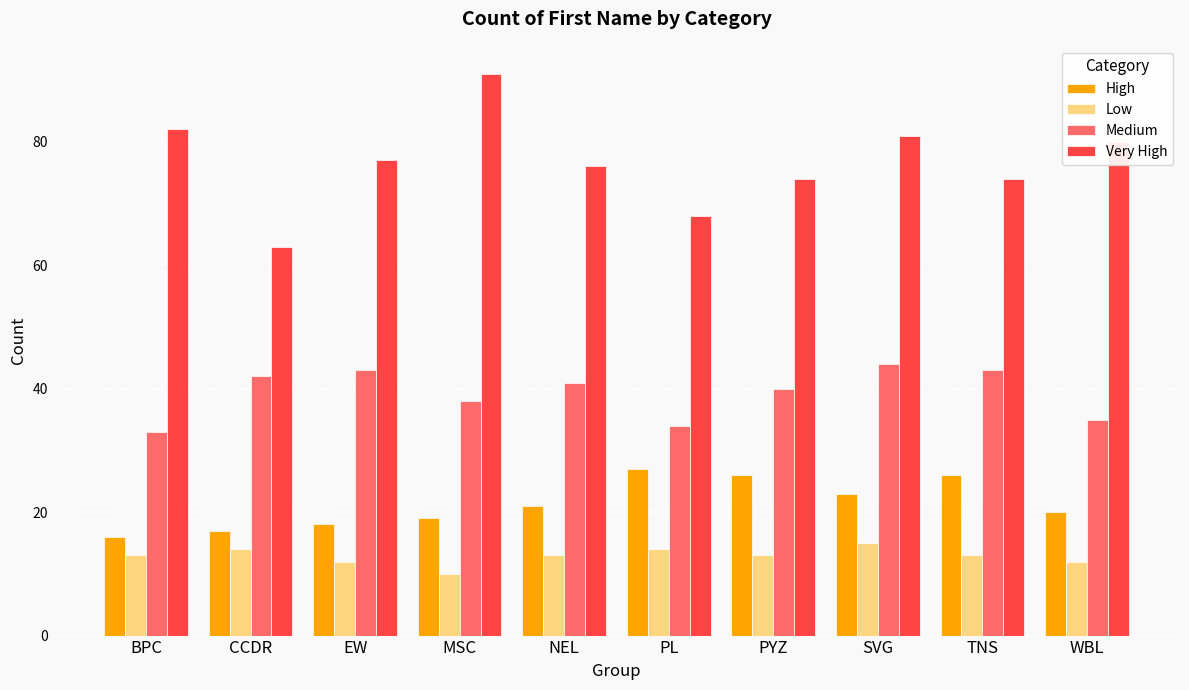

What is the difference between the maximum and minimum values in the High series?

11